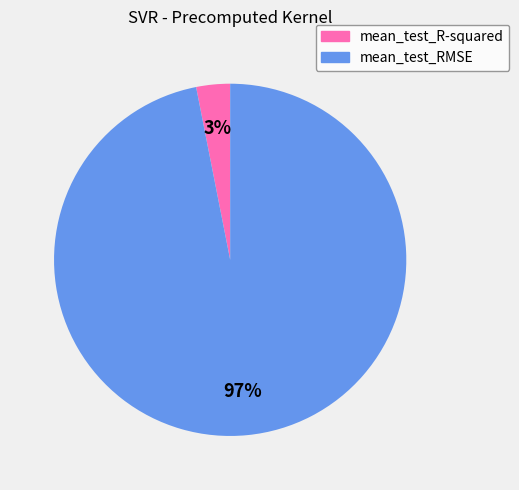

Count the number of slices in the pie.

2